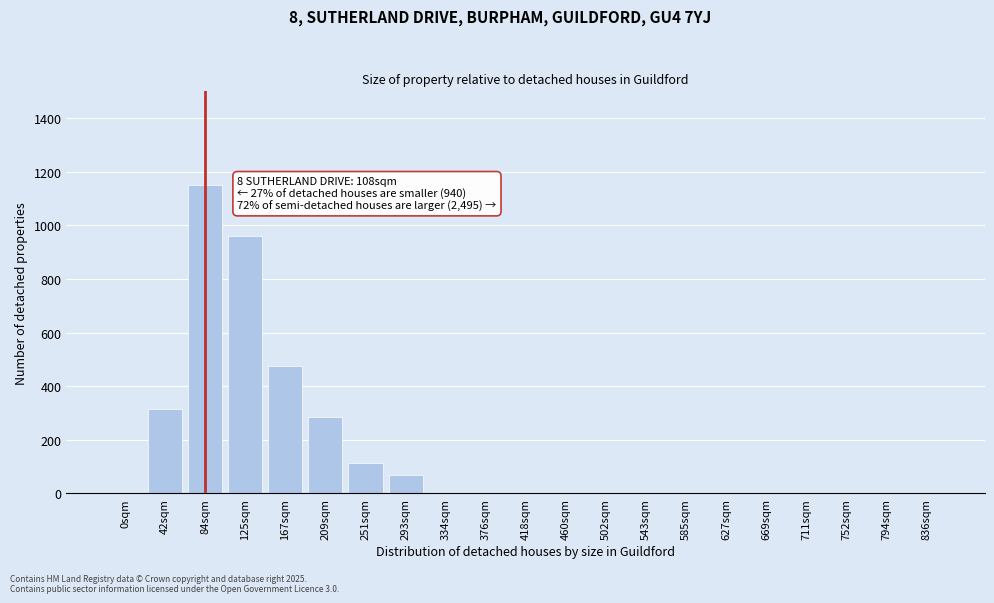

Reading left to right, list all the values displayed in this chart.

0sqm=0	42sqm=314	84sqm=1152	125sqm=962	167sqm=476	209sqm=285	251sqm=113	293sqm=67	334sqm=0	376sqm=0	418sqm=0	460sqm=0	502sqm=0	543sqm=0	585sqm=0	627sqm=0	669sqm=0	711sqm=0	752sqm=0	794sqm=0	836sqm=0